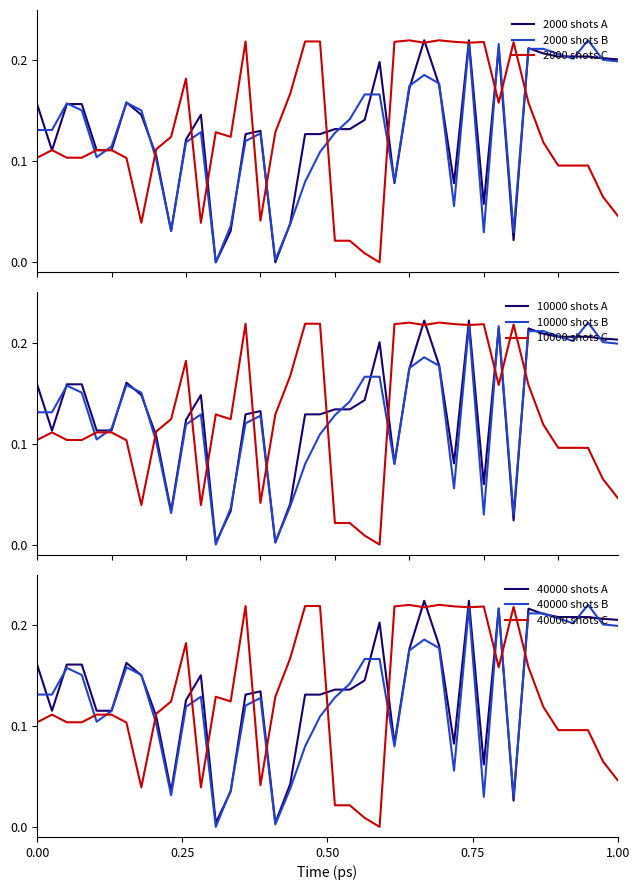

How many intersections are there between x1 and y0?

12